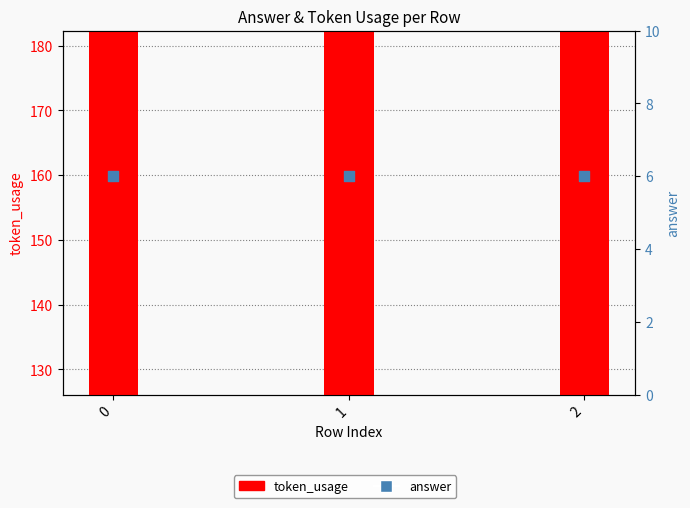

At which category is the sum across all series the highest?

1